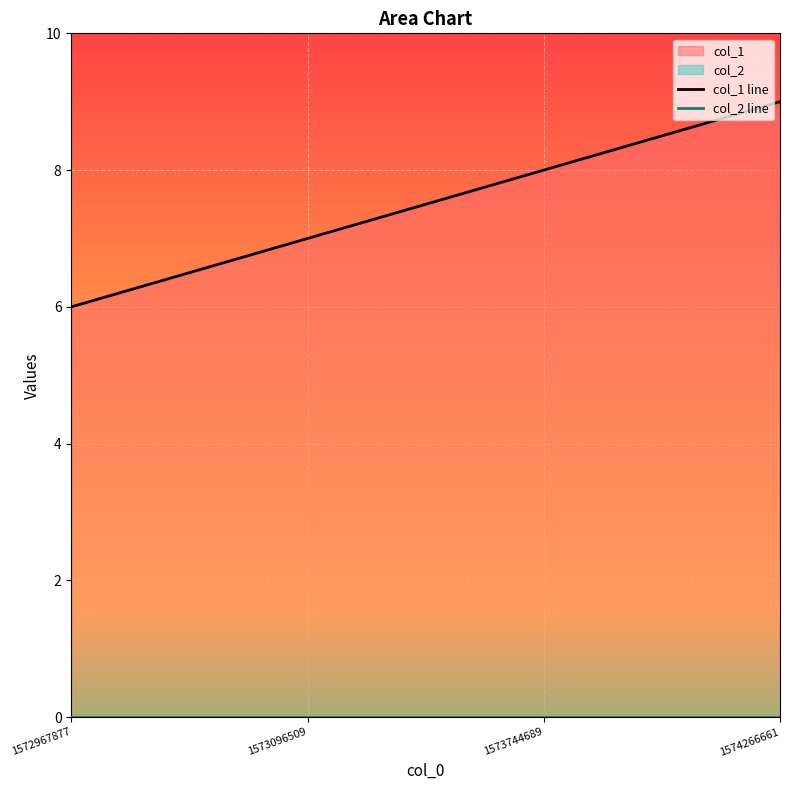

True or false: col_1 line and col_2 line cross at least once.

False